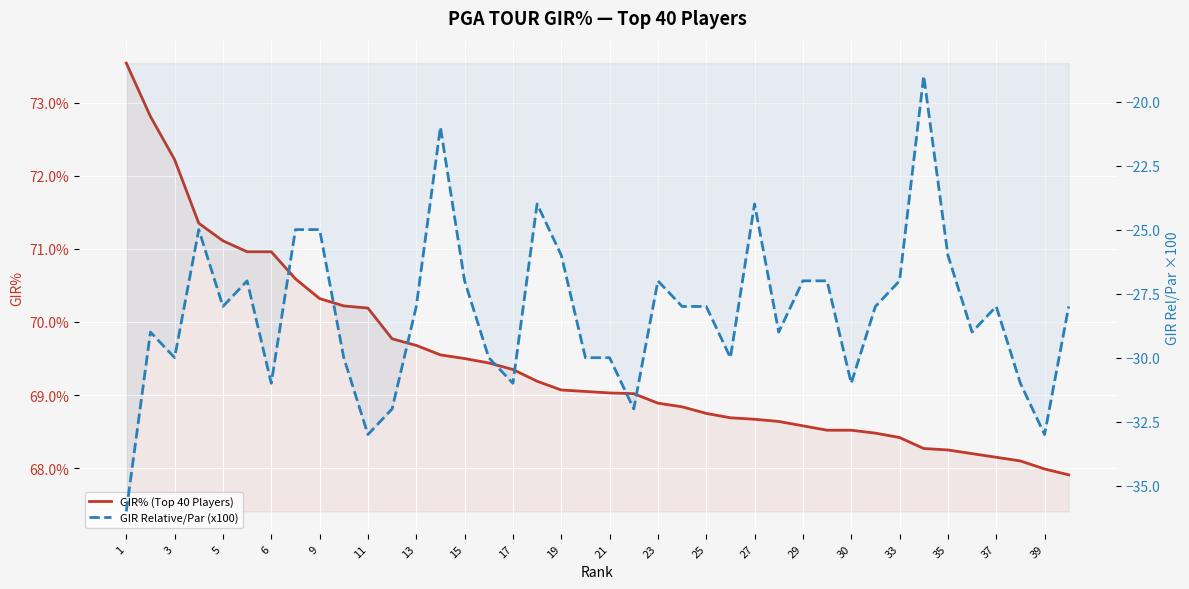

Which label corresponds to the largest value in the chart?

1